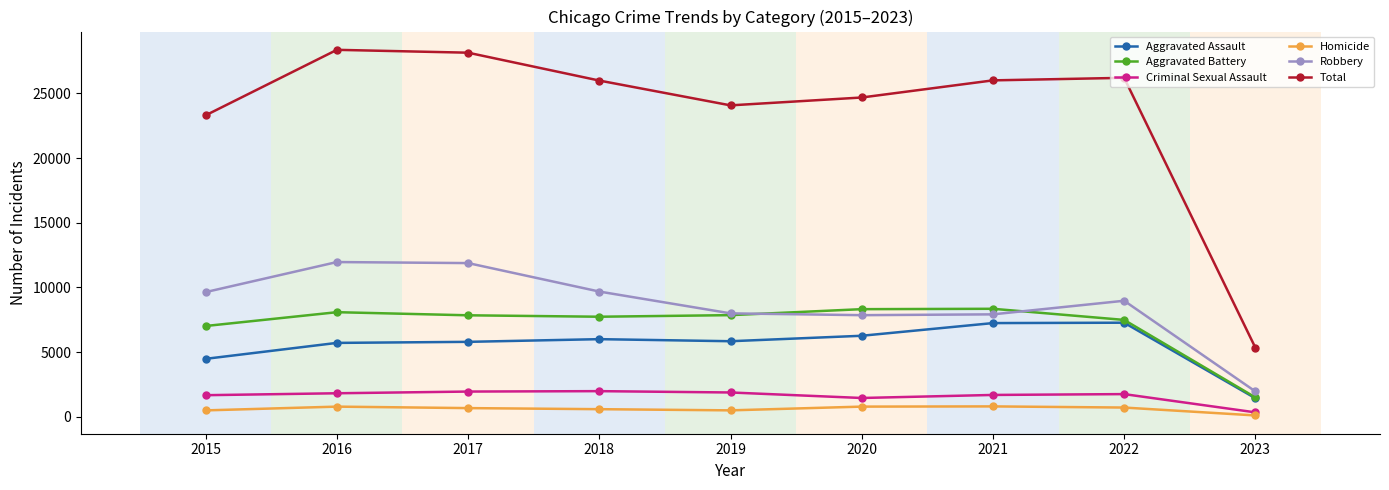

What is the total value across all series at 2018?

51974